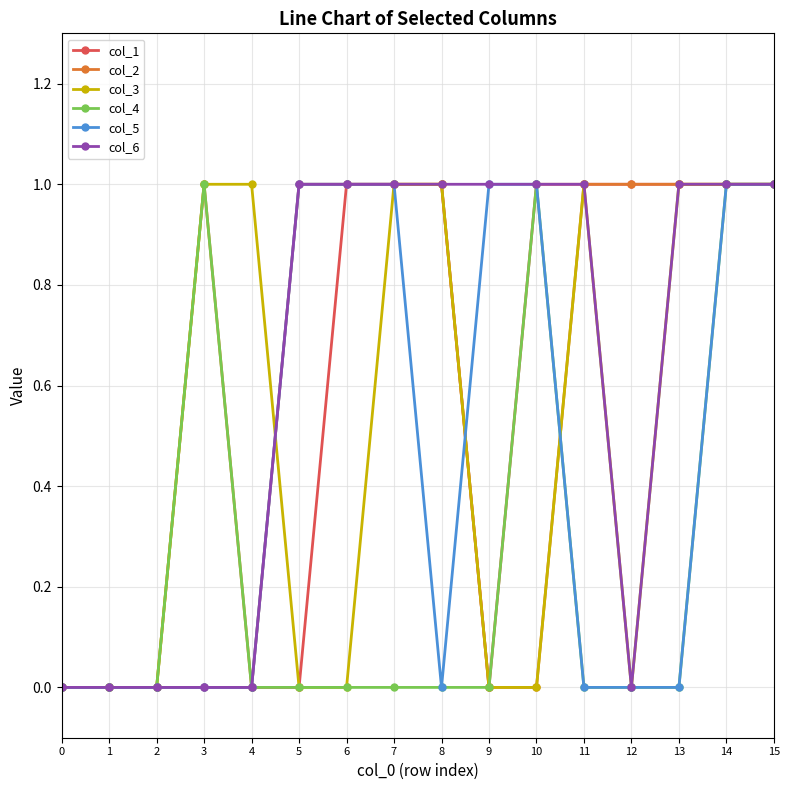

Reading left to right, extract all data points from this chart.

col_1: 0=0	1=0	2=0	3=0	4=0	5=0	6=1	7=1	8=1	9=0	10=1	11=1	12=1	13=1	14=1	15=1
col_2: 0=0	1=0	2=0	3=1	4=0	5=1	6=1	7=1	8=1	9=0	10=0	11=1	12=1	13=1	14=1	15=1
col_3: 0=0	1=0	2=0	3=1	4=1	5=0	6=0	7=1	8=1	9=0	10=0	11=1	12=0	13=1	14=1	15=1
col_4: 0=0	1=0	2=0	3=1	4=0	5=0	6=0	7=0	8=0	9=0	10=1	11=0	12=0	13=0	14=1	15=1
col_5: 0=0	1=0	2=0	3=0	4=0	5=1	6=1	7=1	8=0	9=1	10=1	11=0	12=0	13=0	14=1	15=1
col_6: 0=0	1=0	2=0	3=0	4=0	5=1	6=1	7=1	8=1	9=1	10=1	11=1	12=0	13=1	14=1	15=1